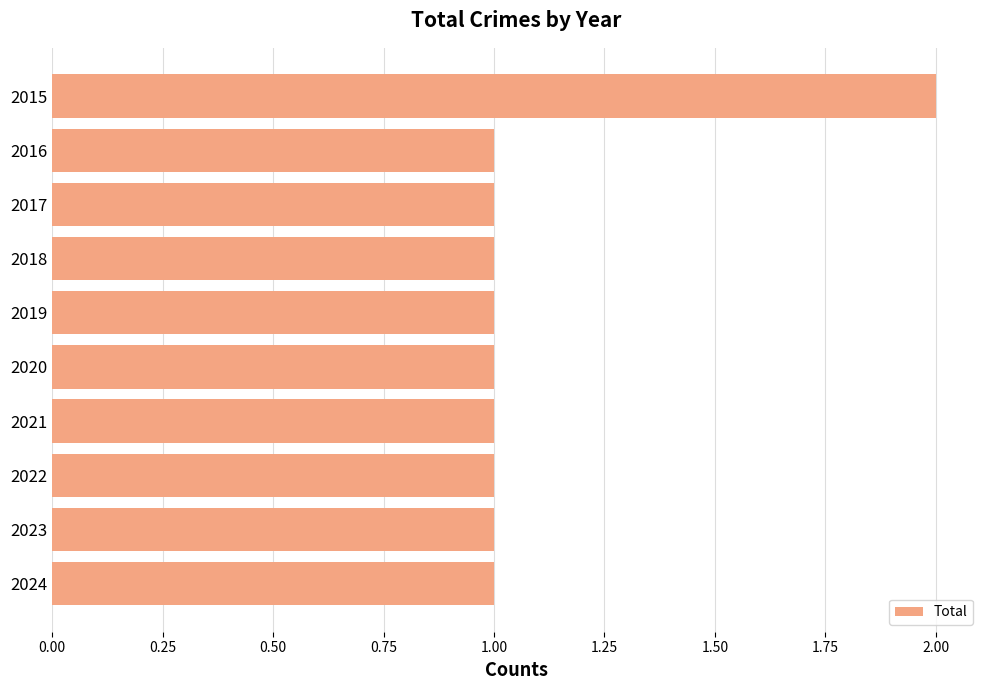

True or false: the data shows 0 at 2017.

False